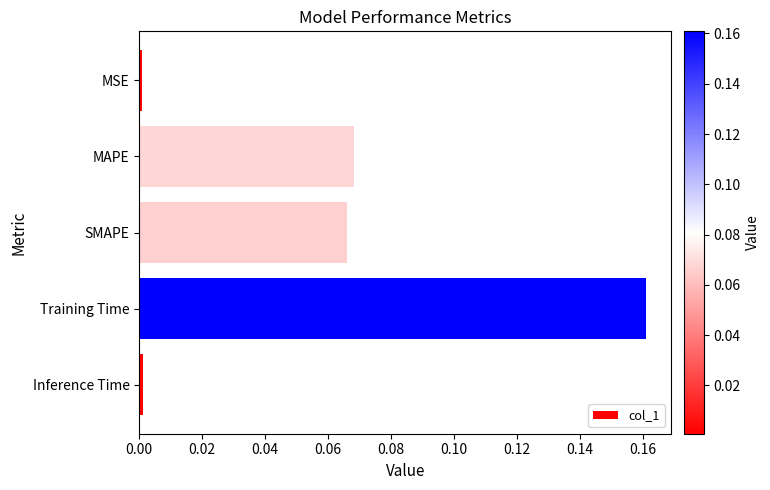

What is the sum of all values?

0.3